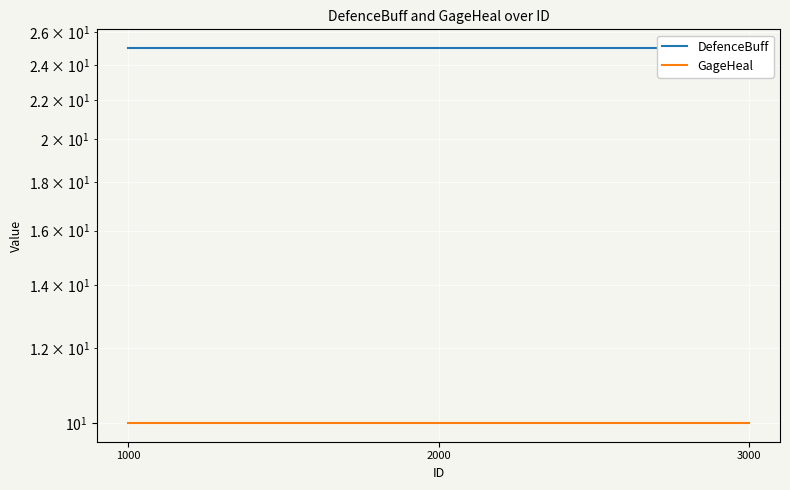

Rank the categories by DefenceBuff value from highest to lowest.

1000, 2000, 3000